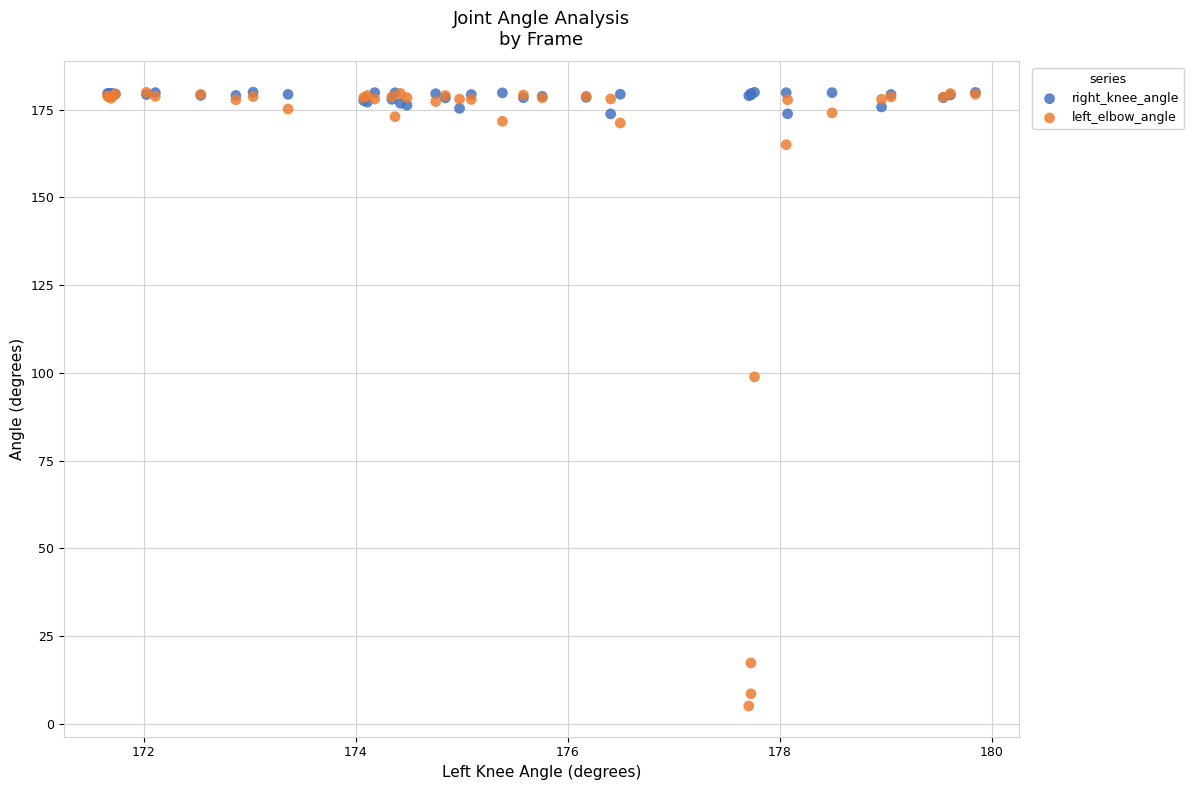

In the left_elbow_angle series, what Y value is closest to 92?

98.9